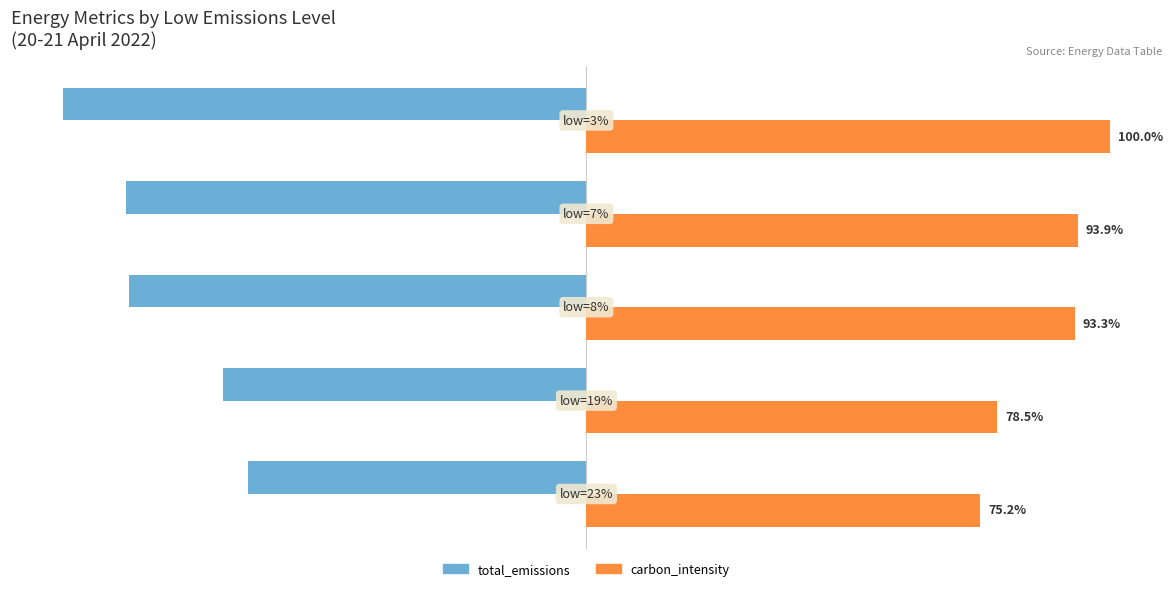

Which series has the widest spread of values?

total_emissions